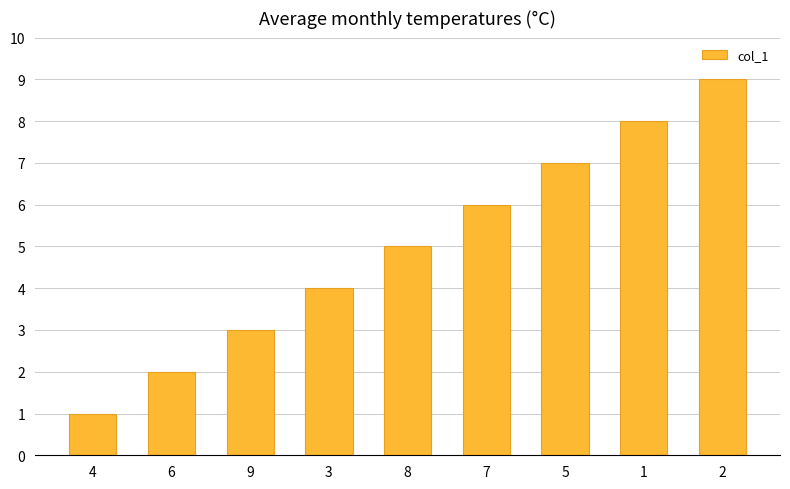

How many values are below 5?

4